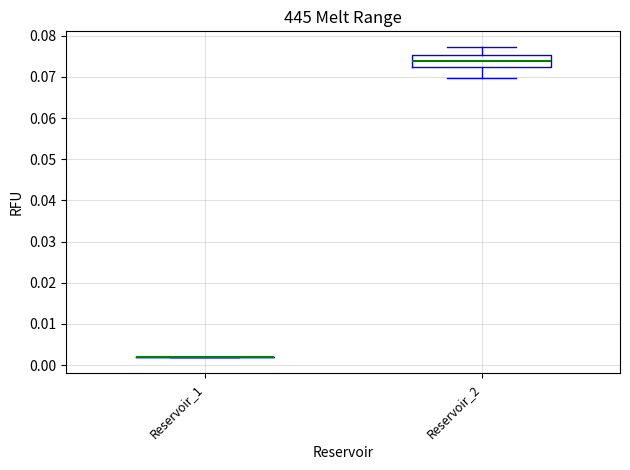

Reading left to right, transcribe this box plot: for each box, give where its median line is, the range the box spans, and where its two whiskers end, as read against the y-axis. The values are not printed on the chart, so give them approximately, as read against the axis.

Reservoir_1: box collapsed to a line at 0.002, whiskers 0.002 to 0.002
Reservoir_2: median 0.074, box 0.072 to 0.075, whiskers 0.070 to 0.077